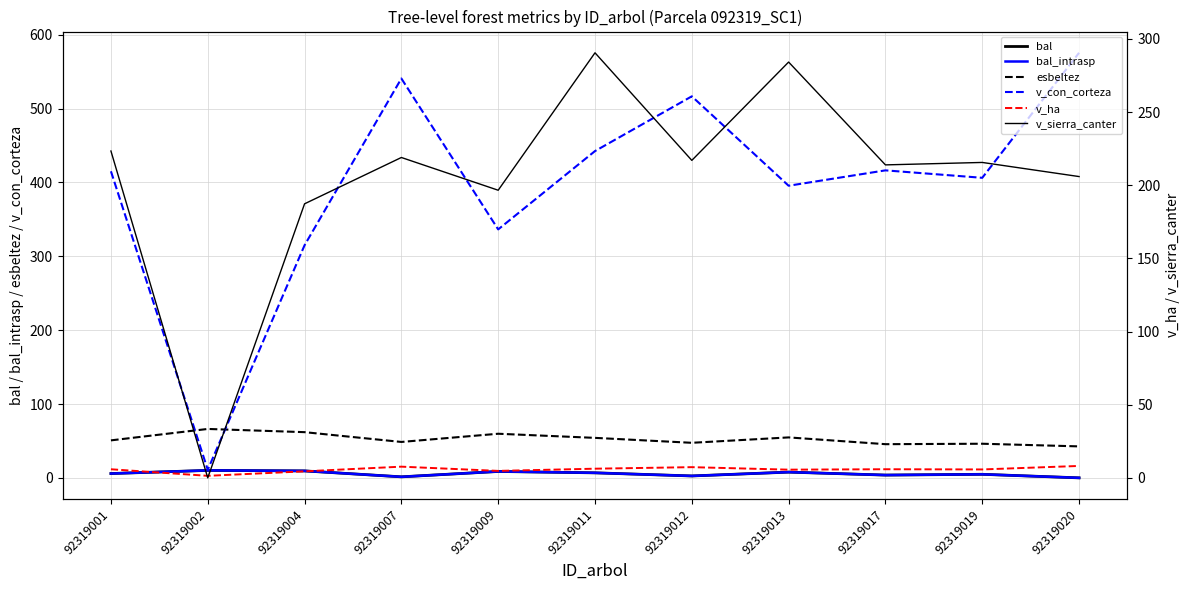

At which label does v_ha first exceed 5?

92319001